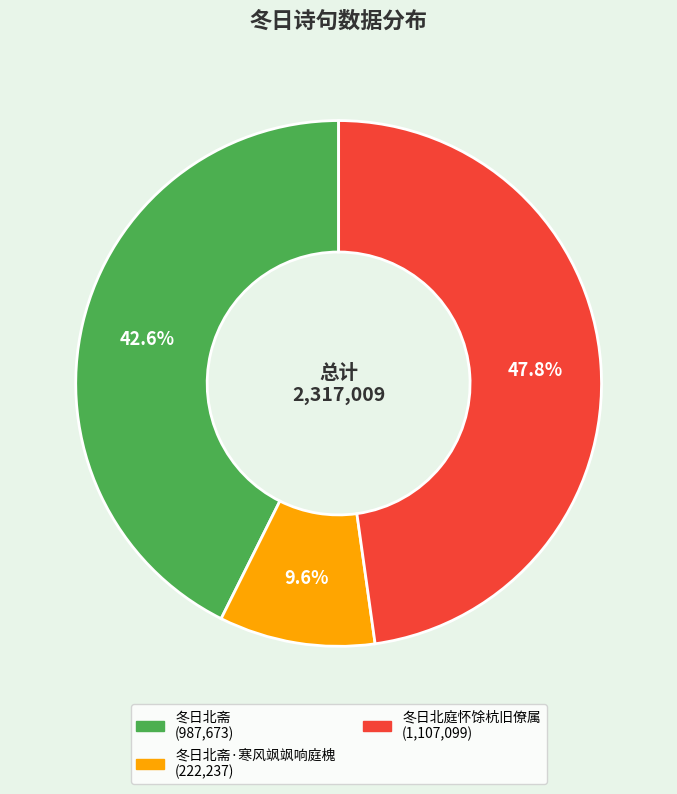

Does any single category account for the majority?

No